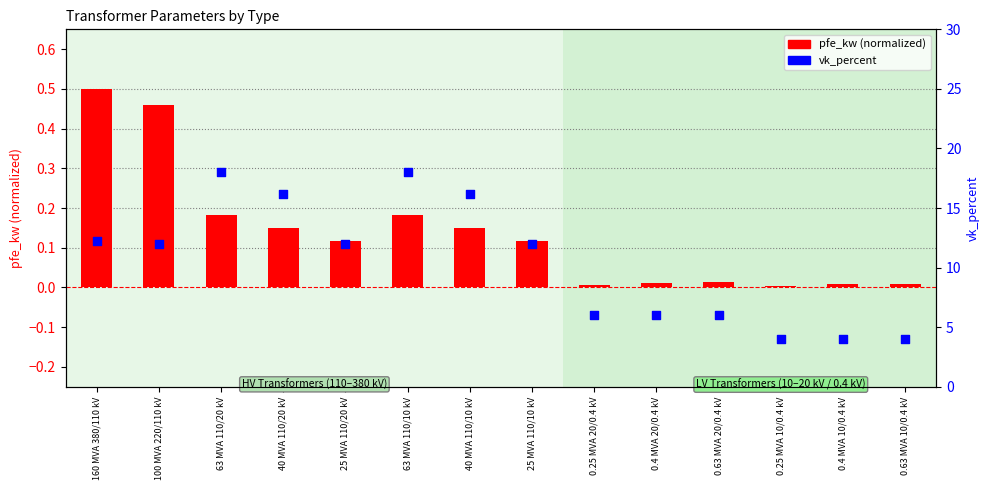

At which category is the sum across all series the highest?

63 MVA 110/20 kV